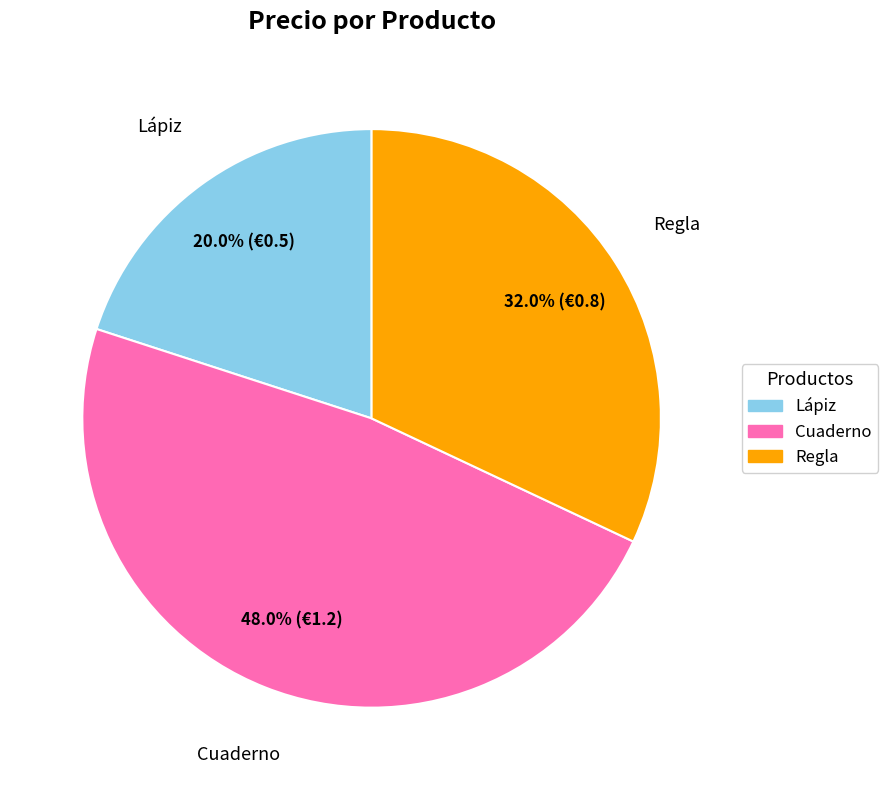

Is Regla the majority of the pie?

No